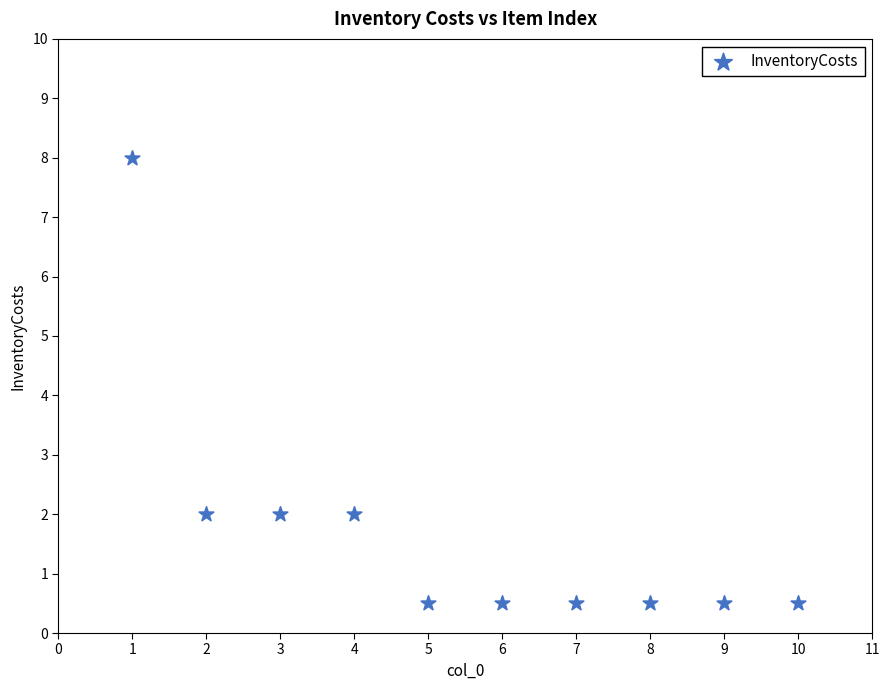

What is the range of X values (max minus min)?

9.0